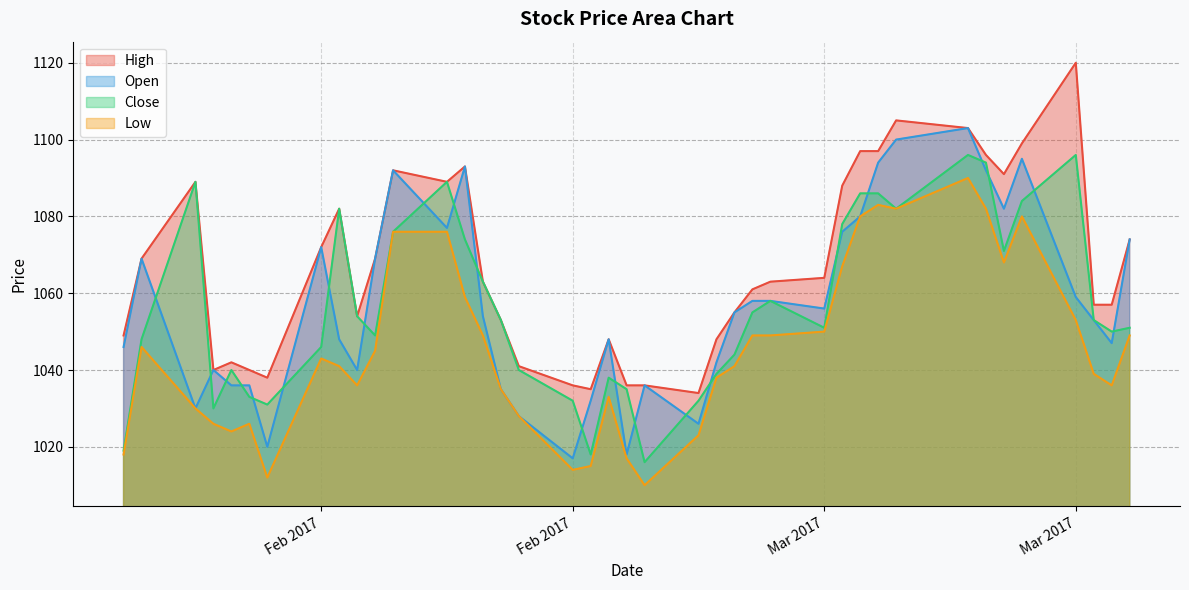

Does the chart have visible grid lines?

Yes